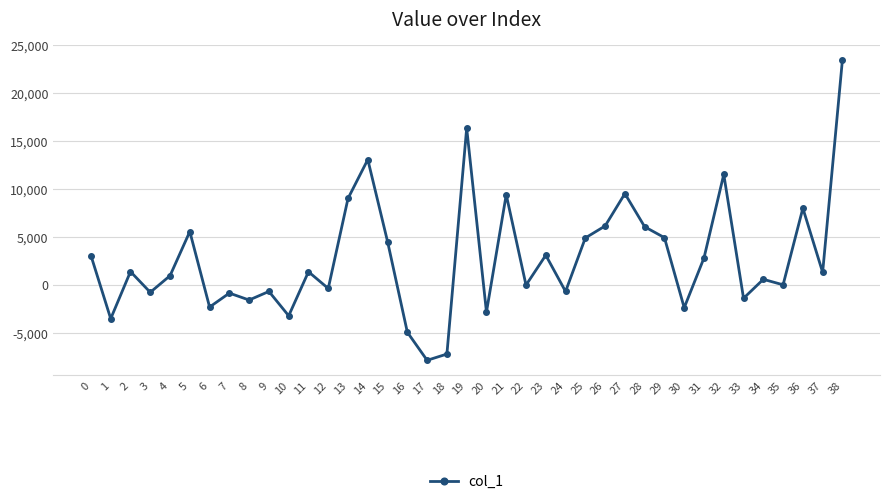

Is it true that the value at 1 is -3546.4?

True